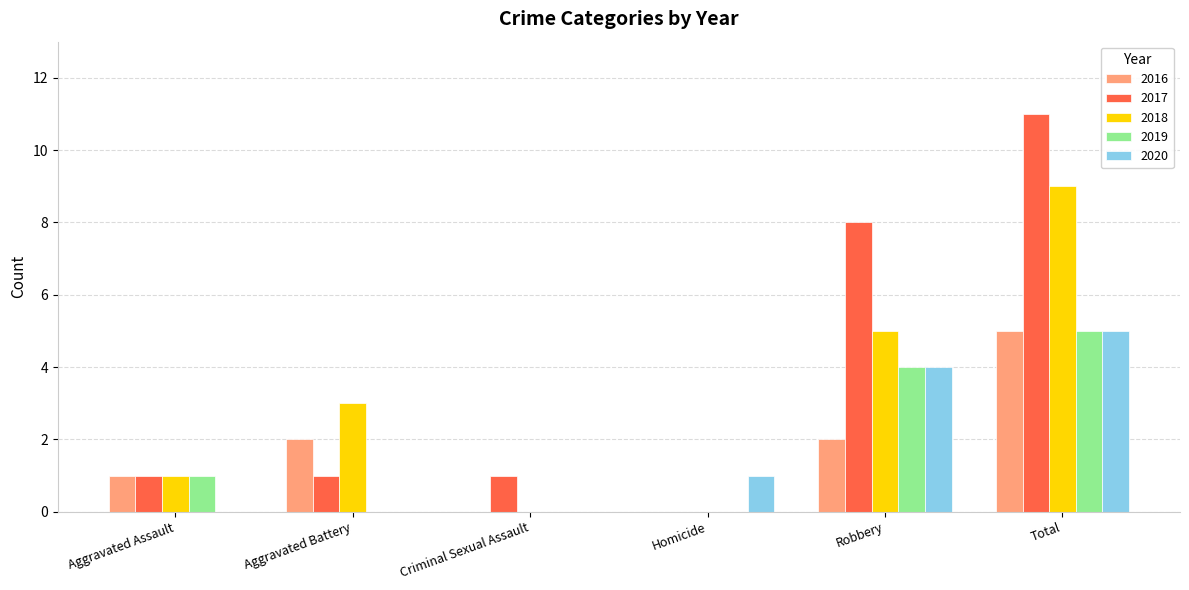

Which series changed the most between Criminal Sexual Assault and Robbery?

2017